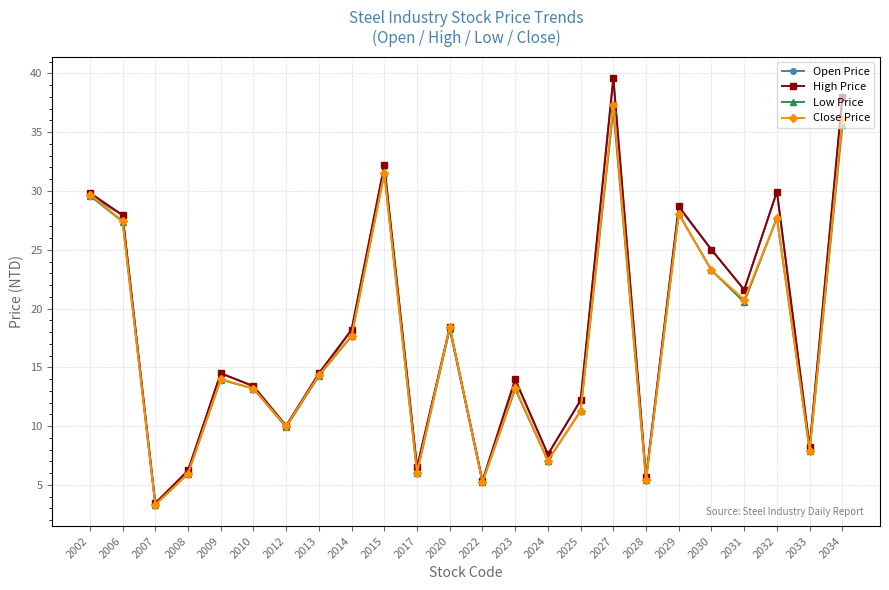

In Close Price, how many points are lower than both neighbors (excluding endpoints)?

8